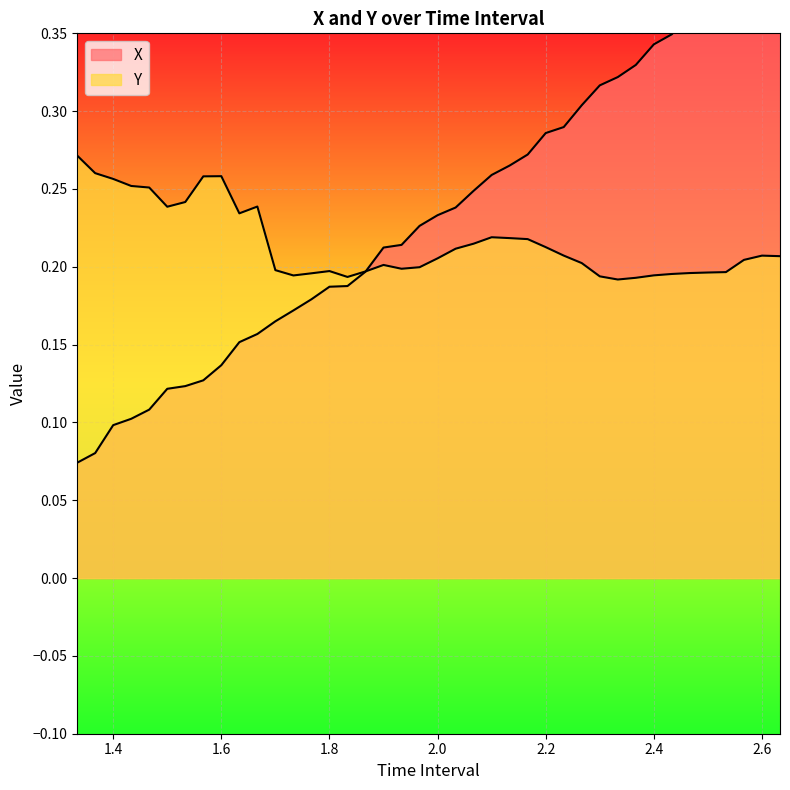

Reading left to right, transcribe all the data shown in this chart.

X: 0.1	0.1	0.1	0.1	0.1	0.1	0.1	0.1	0.1	0.2	0.2	0.2	0.2	0.2	0.2	0.2	0.2	0.2	0.2	0.2	0.2	0.2	0.2	0.3	0.3	0.3	0.3	0.3	0.3	0.3	0.3	0.3	0.3	0.3	0.4	0.4	0.4	0.4	0.4	0.4
Y: 0.3	0.3	0.3	0.3	0.3	0.2	0.2	0.3	0.3	0.2	0.2	0.2	0.2	0.2	0.2	0.2	0.2	0.2	0.2	0.2	0.2	0.2	0.2	0.2	0.2	0.2	0.2	0.2	0.2	0.2	0.2	0.2	0.2	0.2	0.2	0.2	0.2	0.2	0.2	0.2